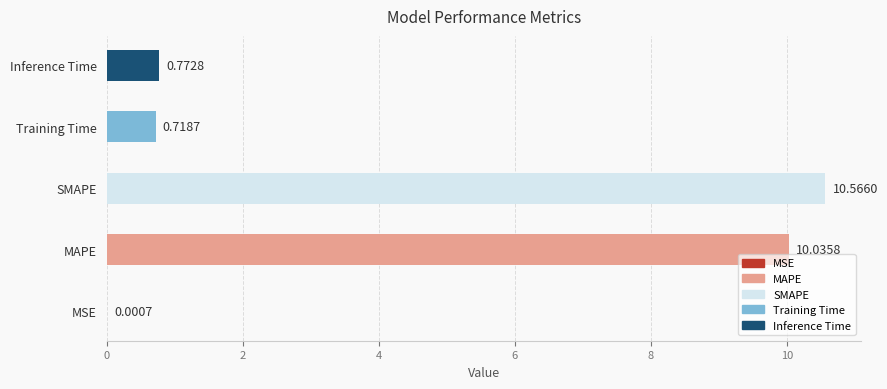

Between MSE and MAPE, which is larger?

MAPE